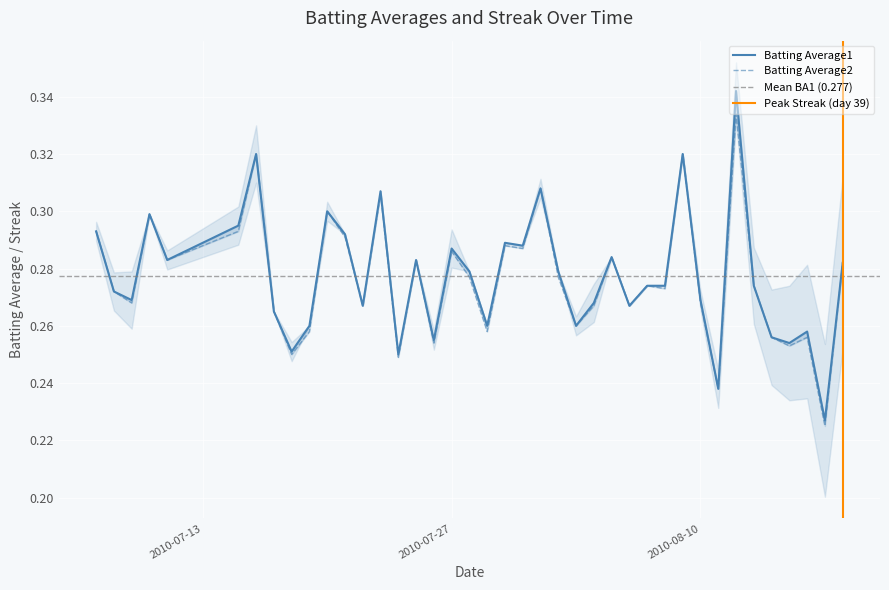

List the series in order of their peak value, lowest first.

Batting Average2, Batting Average1